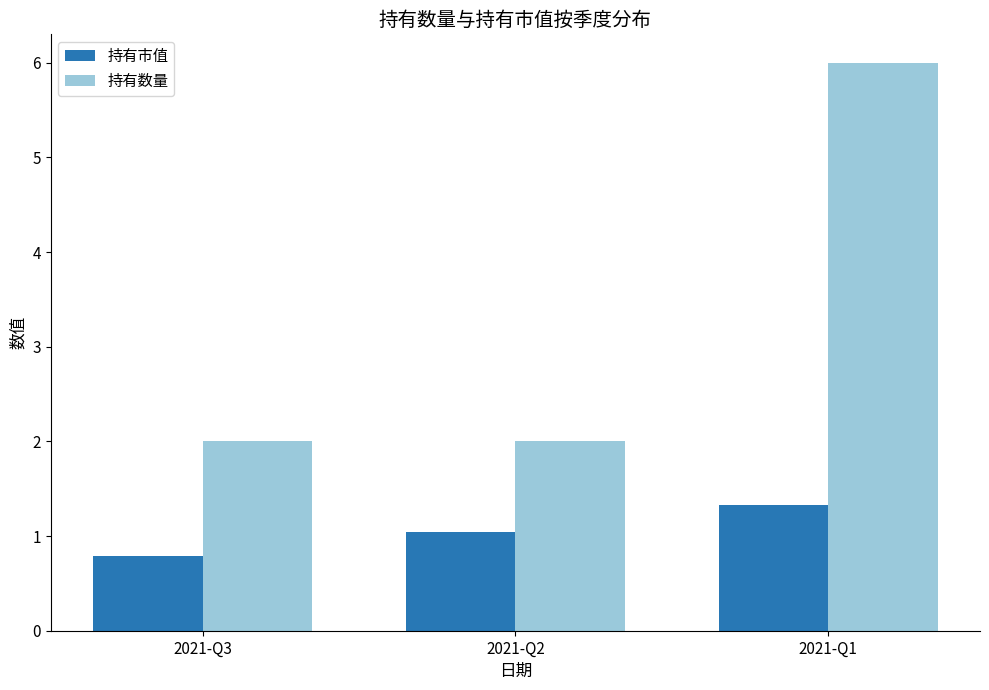

What is the greatest value displayed?

6.0